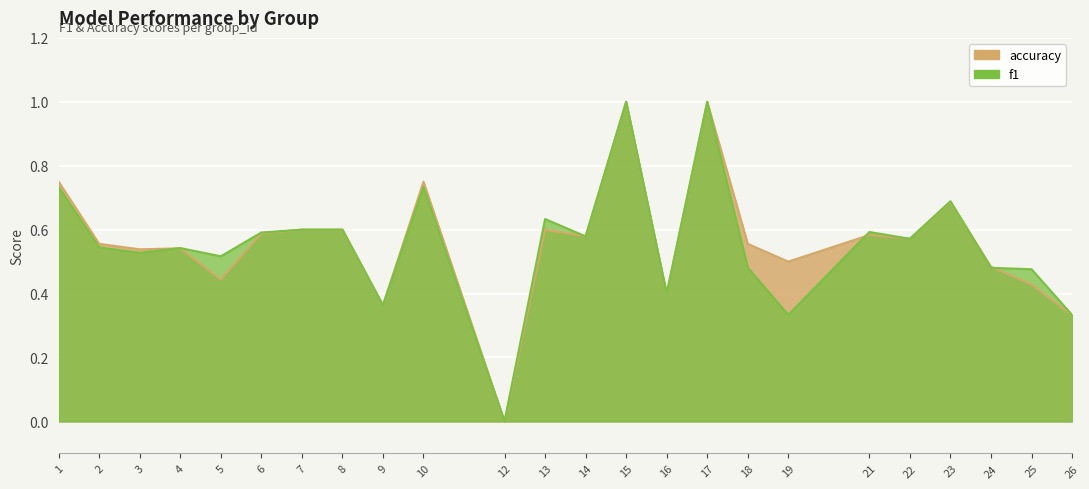

Which label corresponds to the largest value in the chart?

15